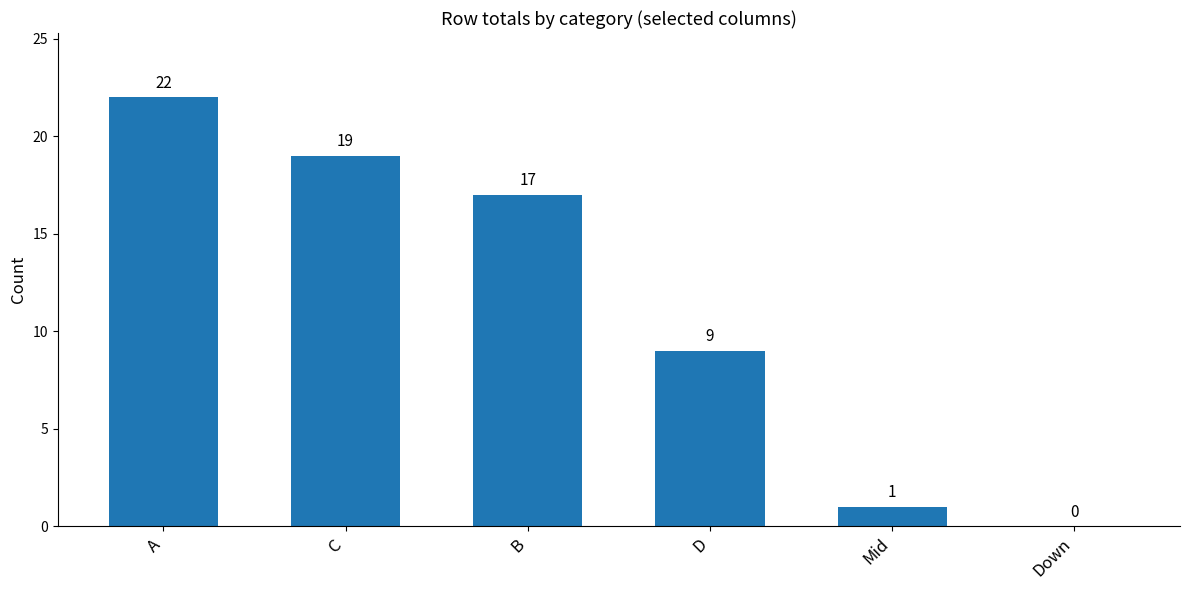

What is the change in value from A to Mid?

-21